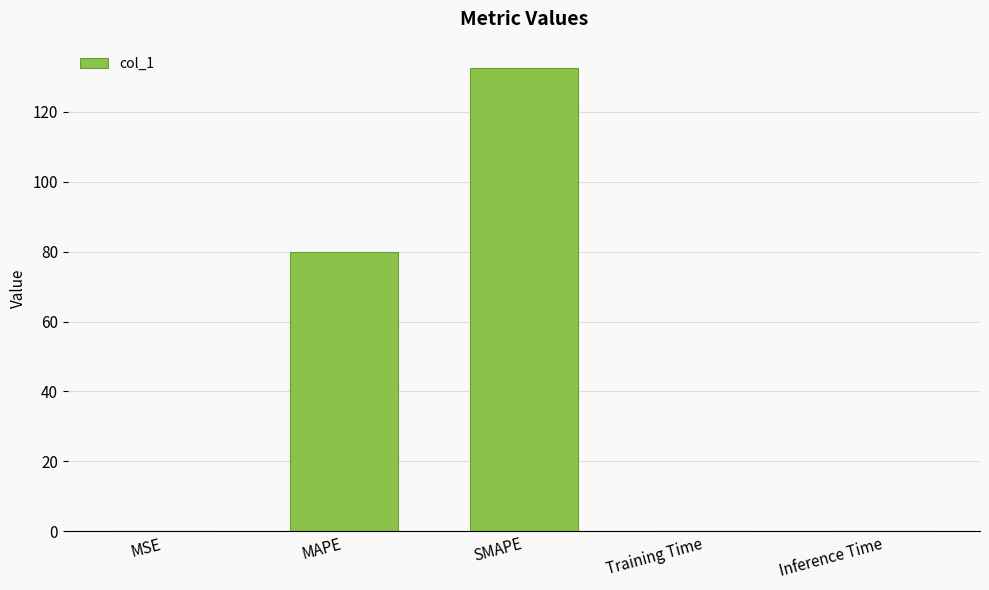

Is it true that the value at MSE is 0.0?

True